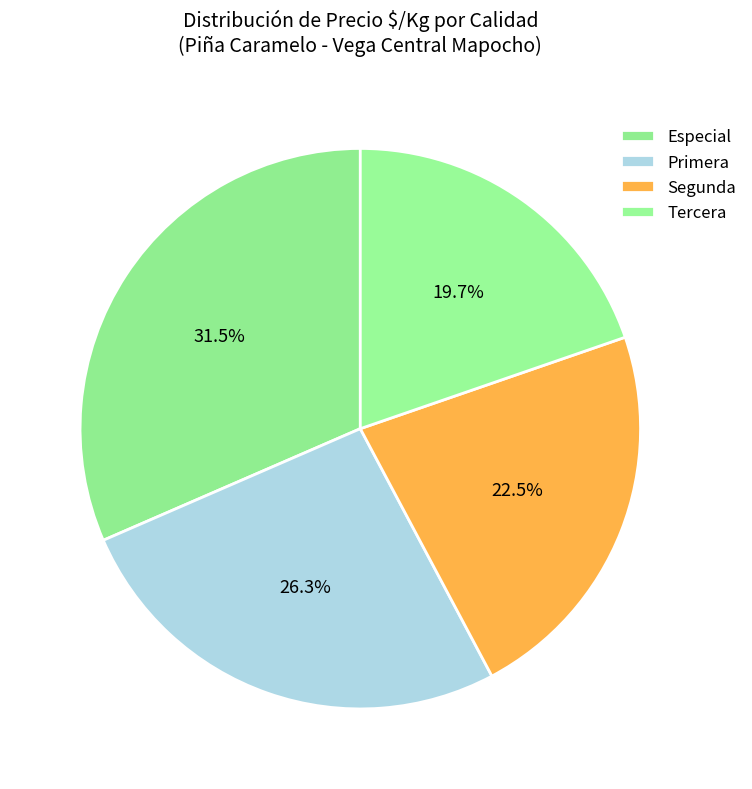

Is it true that Primera is 26% of the pie?

True